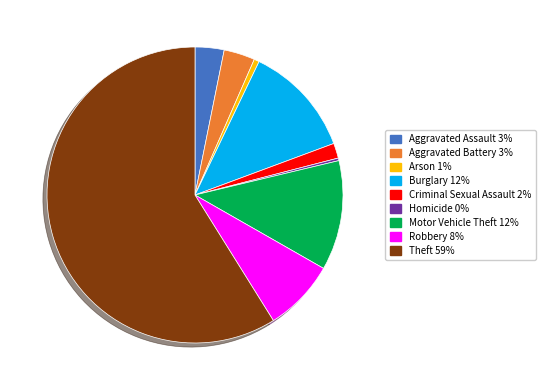

Do Burglary and Aggravated Assault together represent more than half of the pie?

No